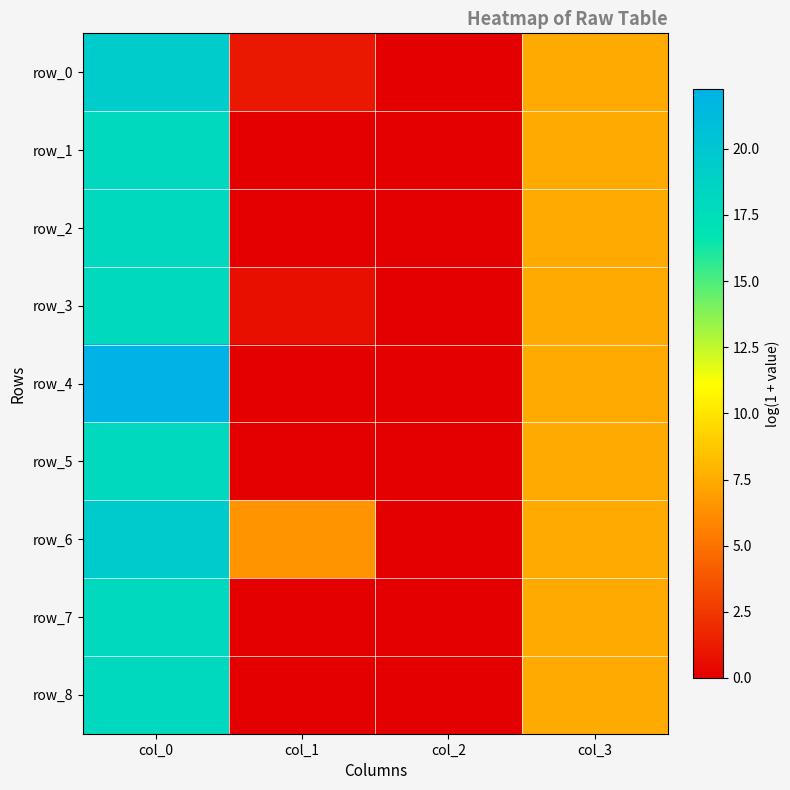

How many data points in row_3 are above 7?

2